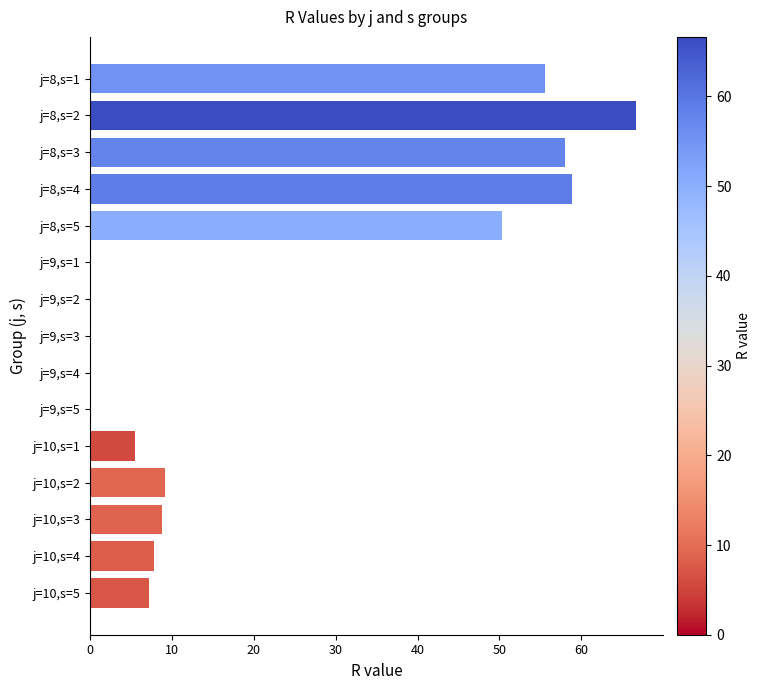

The value at j=10,s=4 is 5.1. True or false?

False